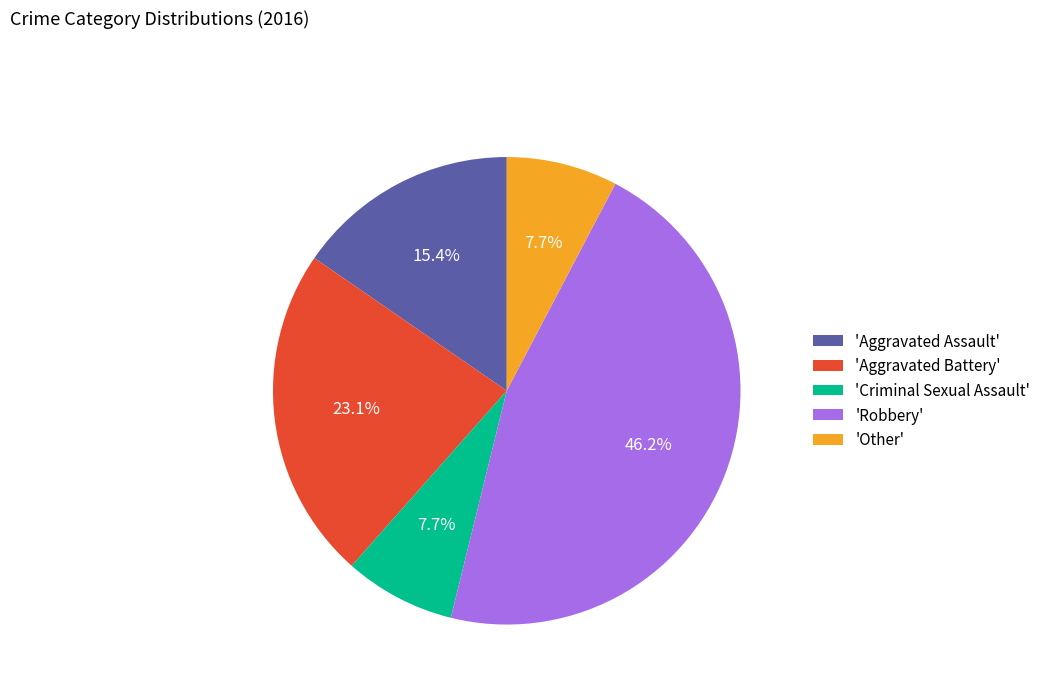

Which has a higher value, 'Criminal Sexual Assault' or 'Robbery'?

'Robbery'